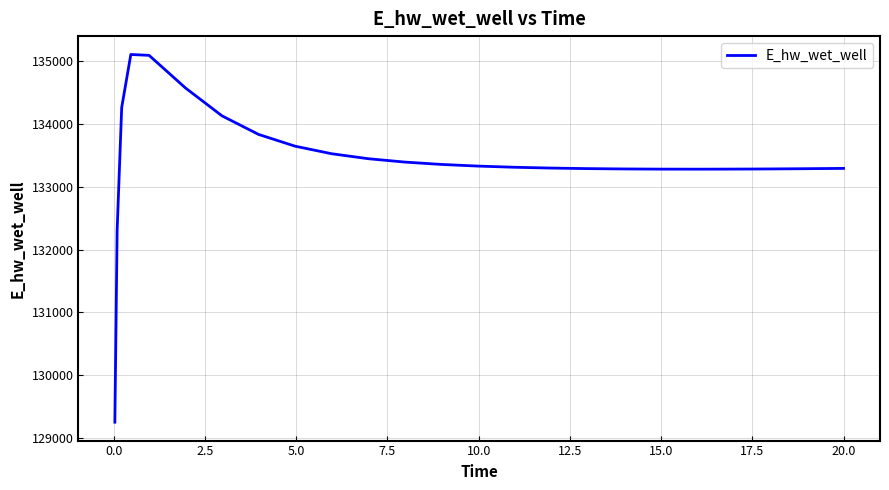

What is the minimum value shown in the chart?

129248.6